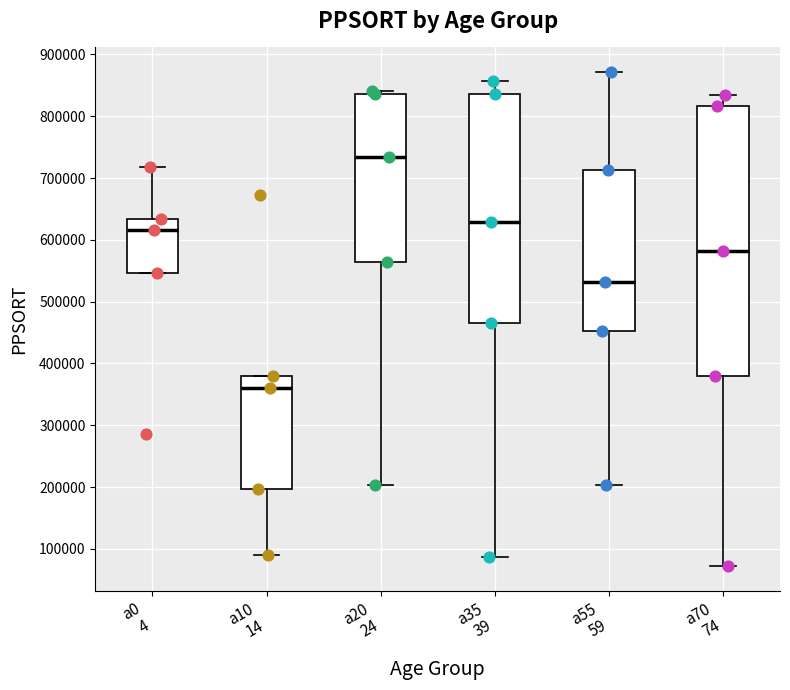

Reading left to right, read every box against the y-axis: the position of its median line, the range the box covers, and the ends of its whiskers. The values are not printed on the chart, so give them approximately, as read against the axis.

a0 4: median 620000, box 550000 to 630000, whiskers 550000 to 720000
a10 14: median 360000, box 200000 to 380000, whiskers 90000 to 380000
a20 24: median 730000, box 560000 to 840000, whiskers 200000 to 840000 (just above the box's upper edge)
a35 39: median 630000, box 470000 to 840000, whiskers 90000 to 860000
a55 59: median 530000, box 450000 to 710000, whiskers 200000 to 870000
a70 74: median 580000, box 380000 to 820000, whiskers 70000 to 830000